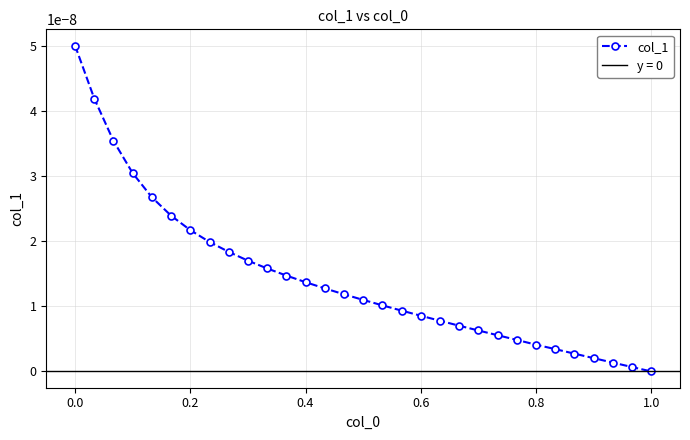

How many values in the col_1 series are below 0?

1